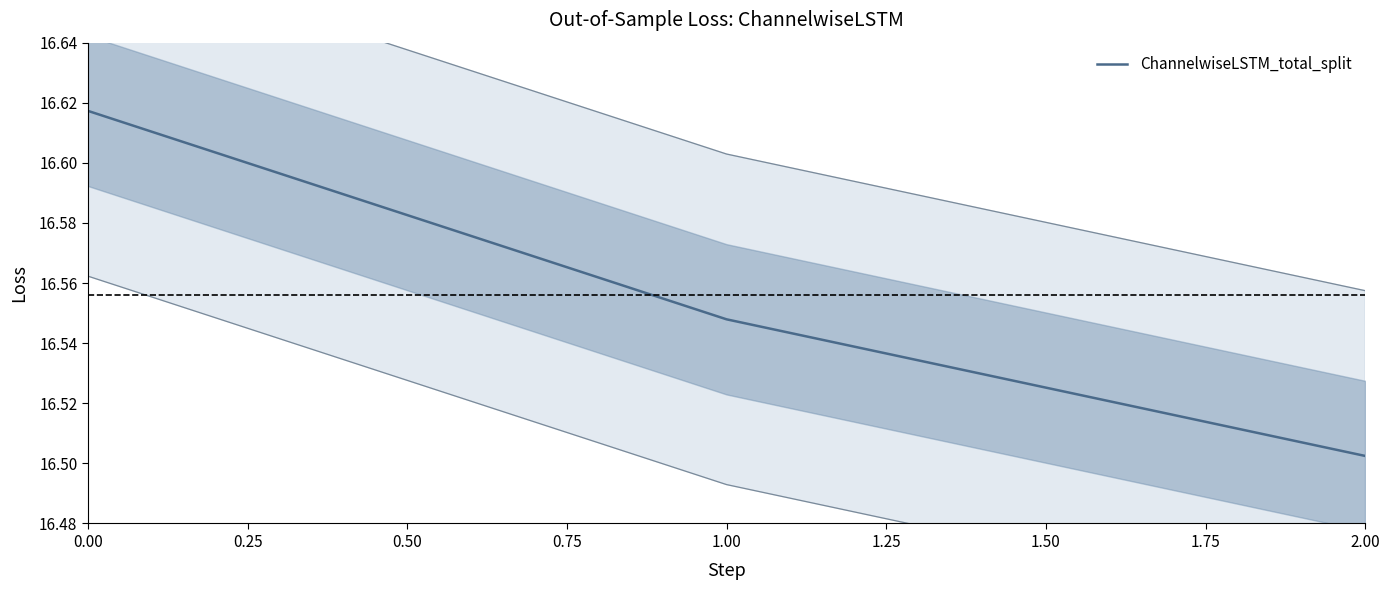

What is the difference between the maximum and minimum values?

0.1